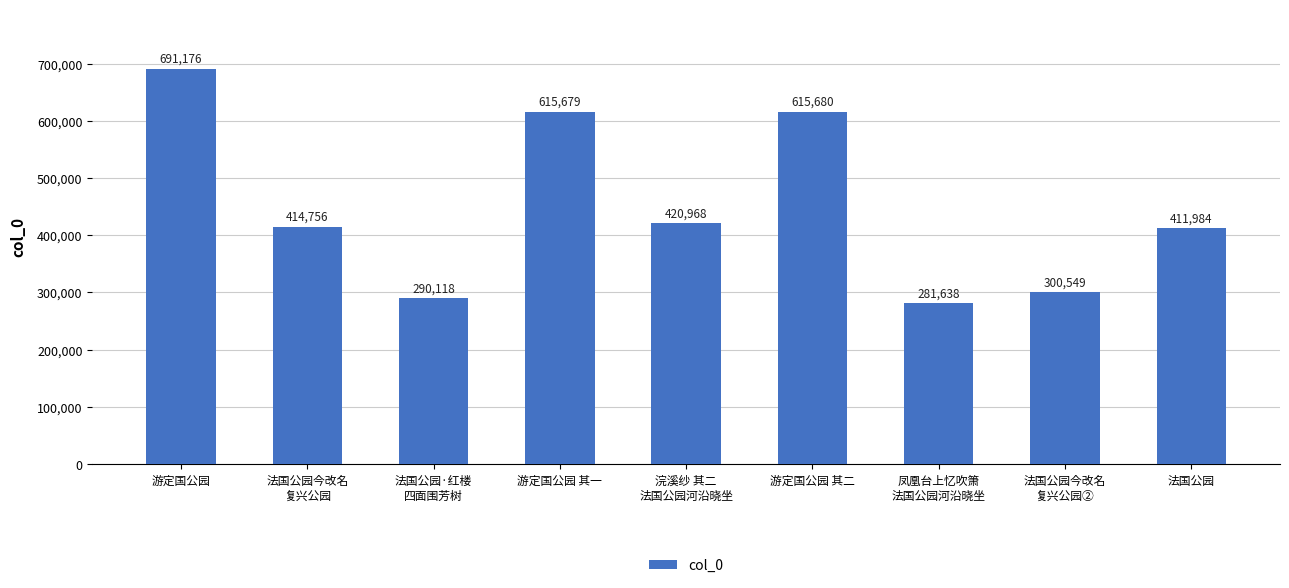

Reading right to left, extract all data points from this chart.

法国公园=411984	法国公园今改名
复兴公园②=300549	凤凰台上忆吹箫
法国公园河沿晓坐=281638	游定国公园 其二=615680	浣溪纱 其二
法国公园河沿晓坐=420968	游定国公园 其一=615679	法国公园·红楼
四面围芳树=290118	法国公园今改名
复兴公园=414756	游定国公园=691176